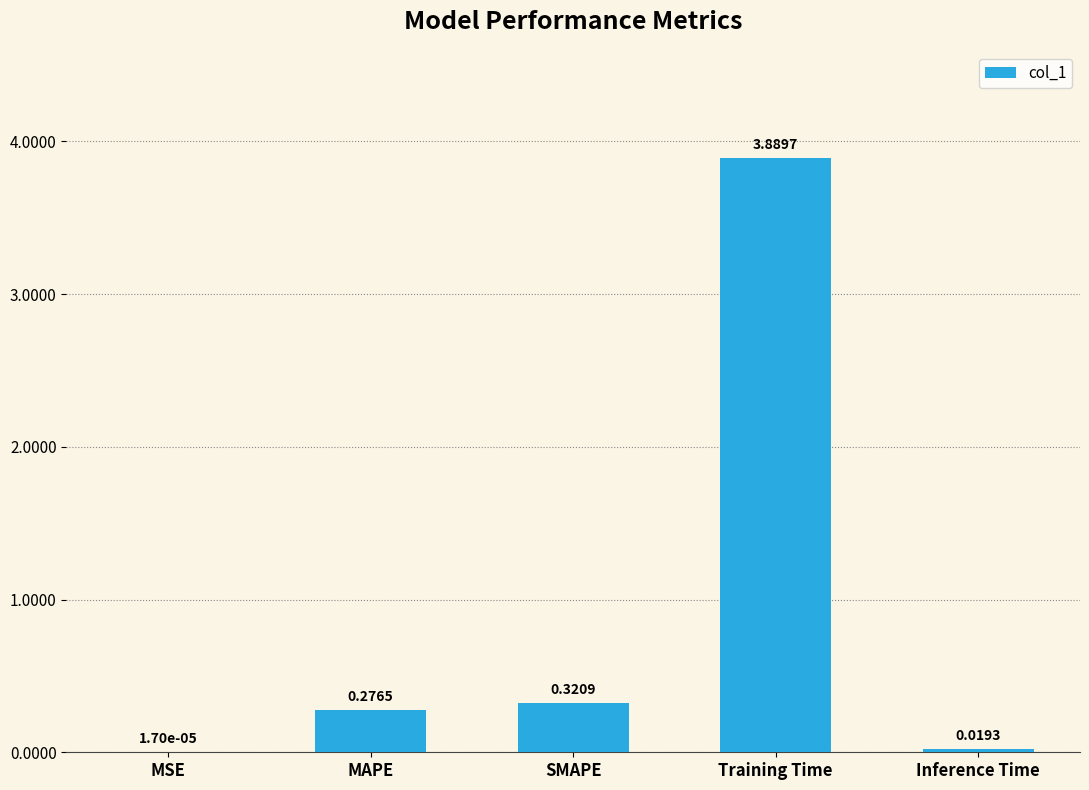

Which has a higher value, Inference Time or MSE?

Inference Time